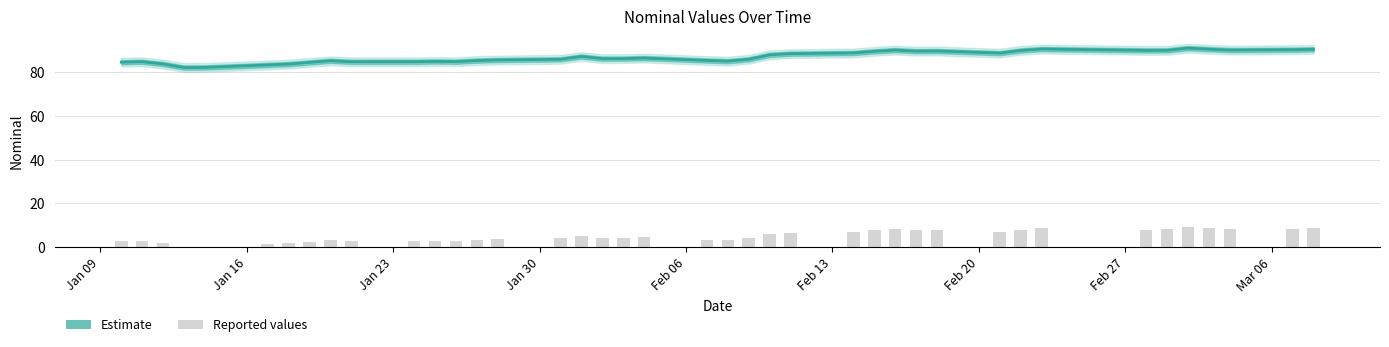

Reading left to right, extract all data points from this chart.

Estimate: 84.7	84.9	83.8	82.2	82.3	83.4	83.8	84.6	85.3	84.9	84.9	85.0	84.9	85.4	85.7	86.0	87.3	86.3	86.3	86.6	85.5	85.2	86.0	88.0	88.6	88.9	89.6	90.2	89.7	89.8	88.8	90.0	90.7	90.1	90.1	91.1	90.6	90.2	90.4	90.6
Reported values: 2.7	2.9	1.8	0.2	0.3	1.4	1.8	2.6	3.3	2.9	2.9	3.0	2.9	3.4	3.7	4.0	5.3	4.3	4.3	4.6	3.5	3.2	4.0	6.0	6.6	6.9	7.6	8.2	7.7	7.8	6.8	8.0	8.7	8.1	8.1	9.1	8.6	8.2	8.4	8.6